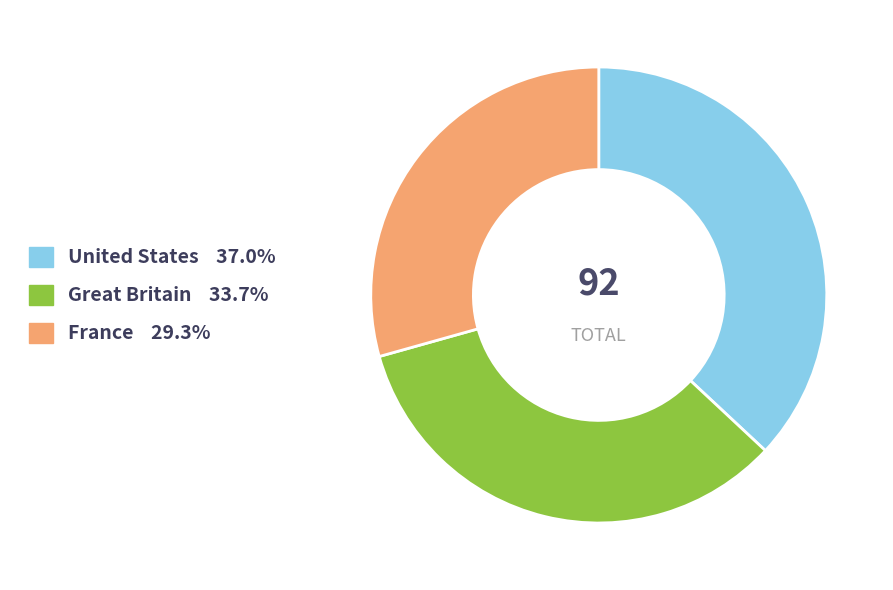

How many segments does this pie chart have?

3